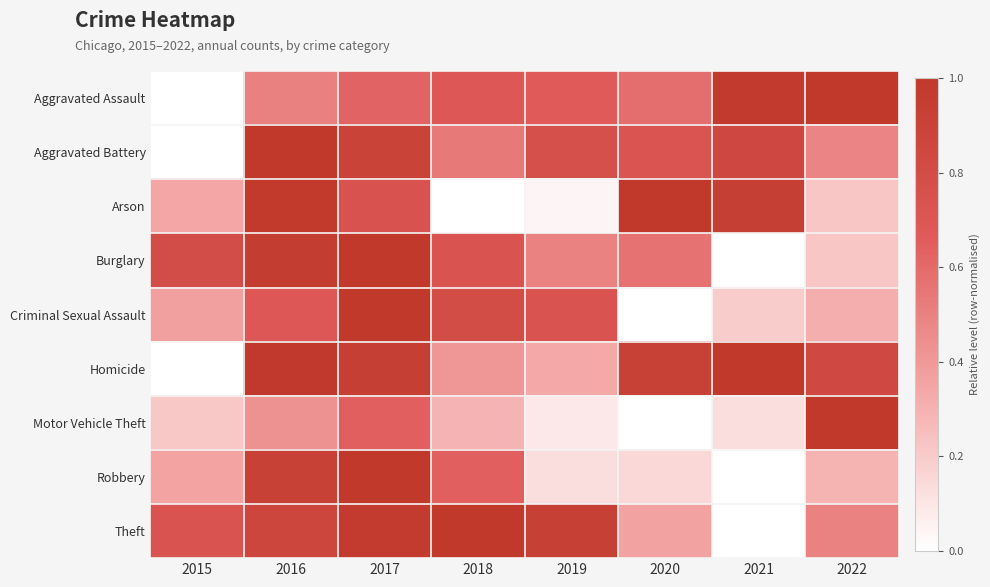

At how many categories does at least one series exceed 0?

8